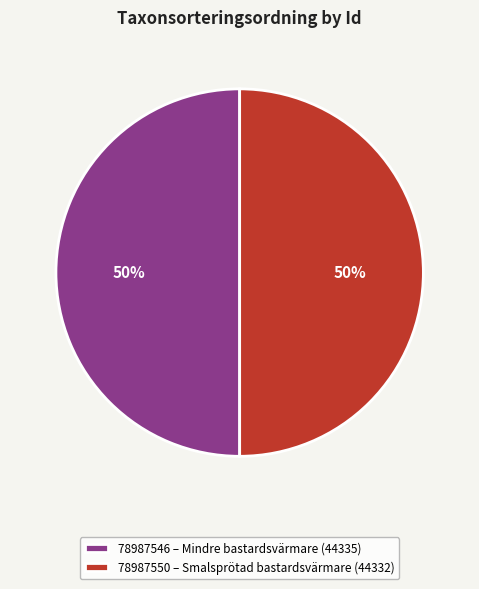

What percentage is the 78987546 – Mindre bastardsvärmare (44335) slice, to the nearest percent?

50%